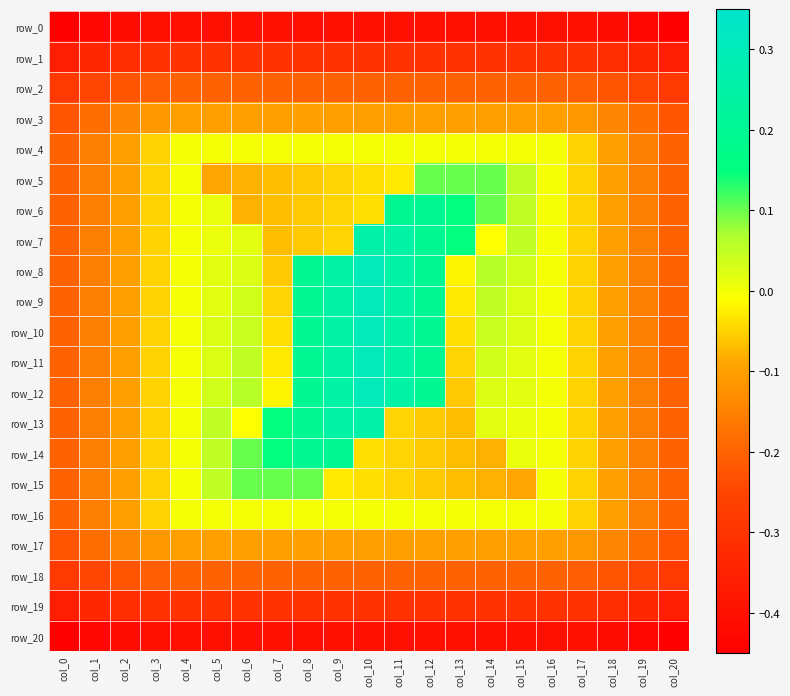

Is it true that row_5 equals -0.1 at col_7?

False